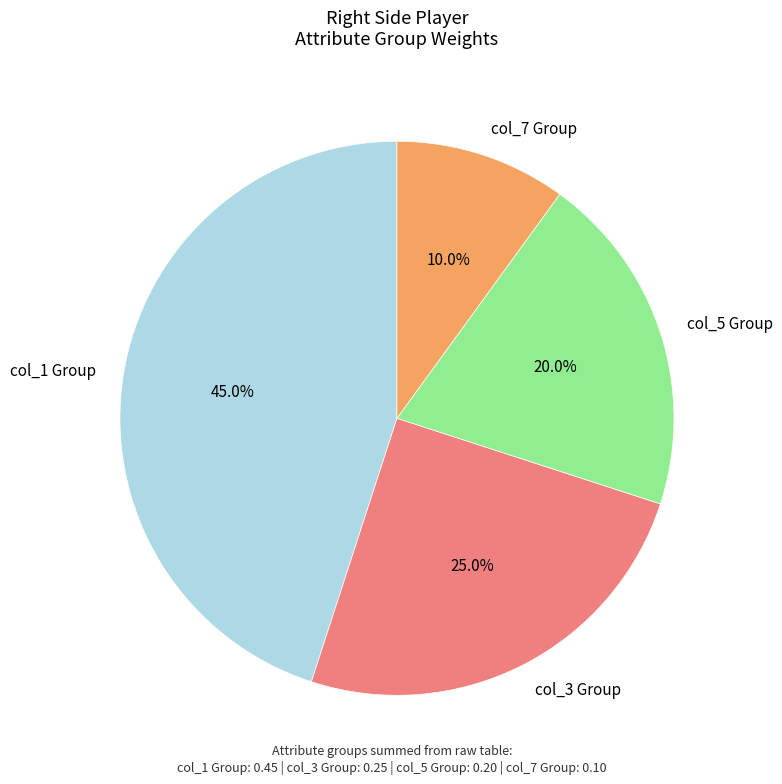

What portion of the pie excludes col_3 Group?

75.0%